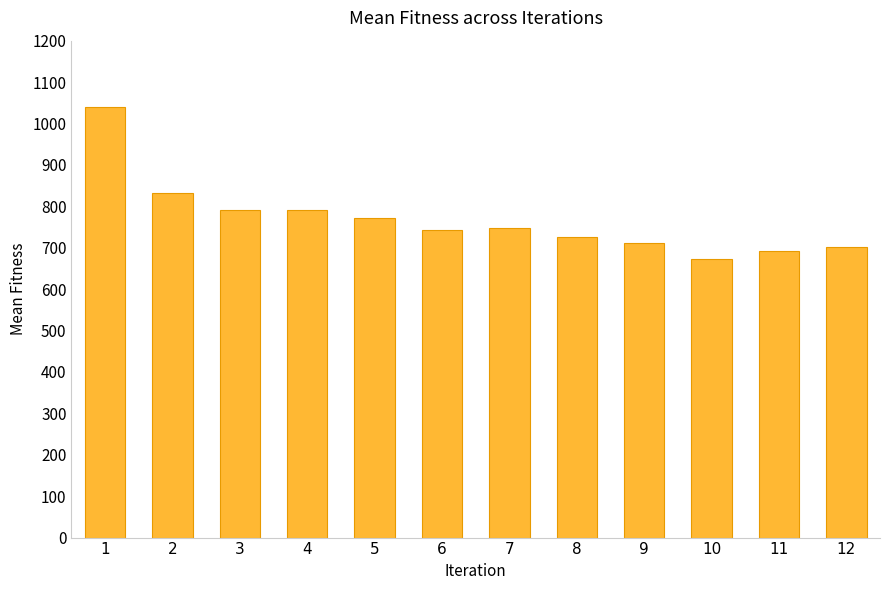

What is the maximum value shown in the chart?

1040